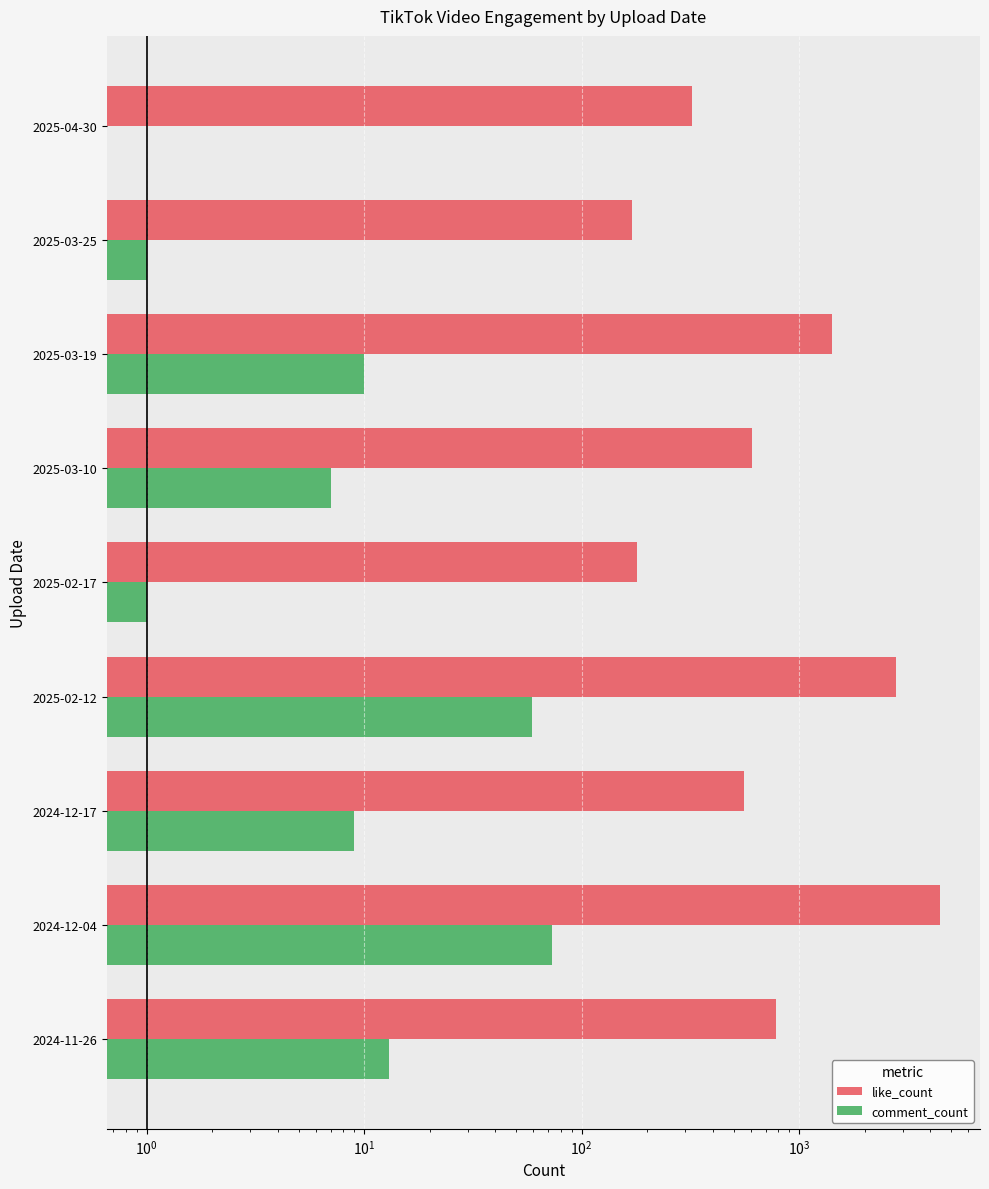

What is the average value of the comment_count series?

19